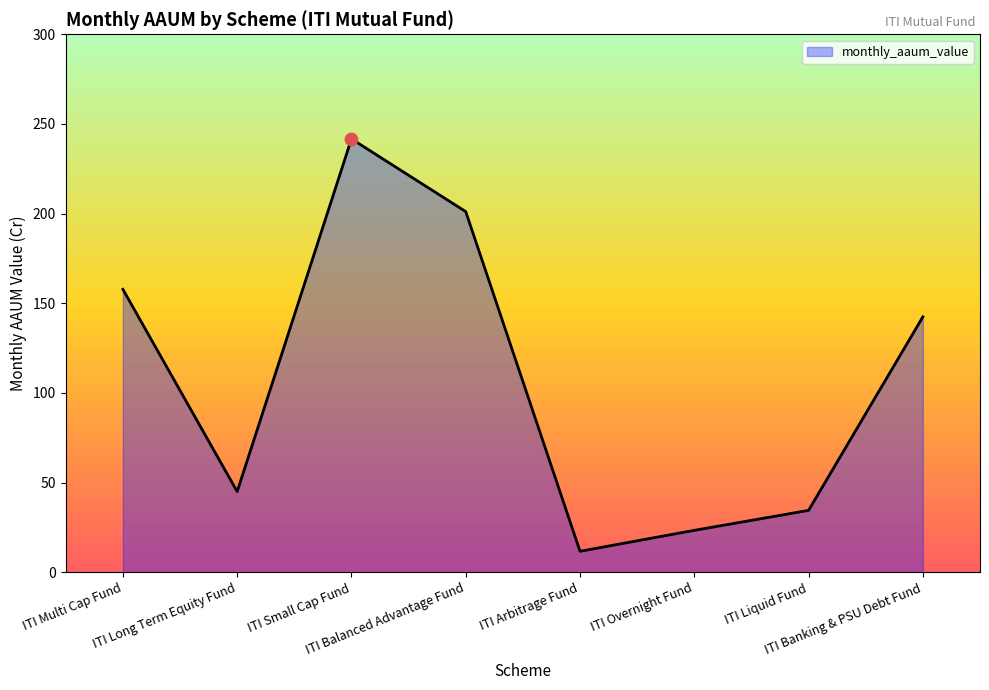

What is the change in value from ITI Arbitrage Fund to ITI Overnight Fund?

+11.7